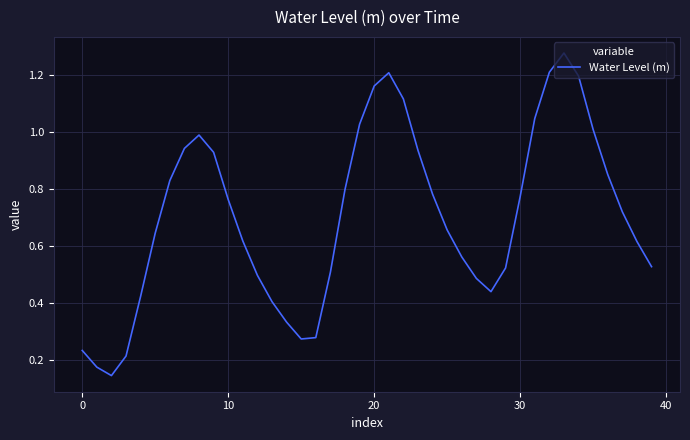

How many lines are shown in the chart?

1